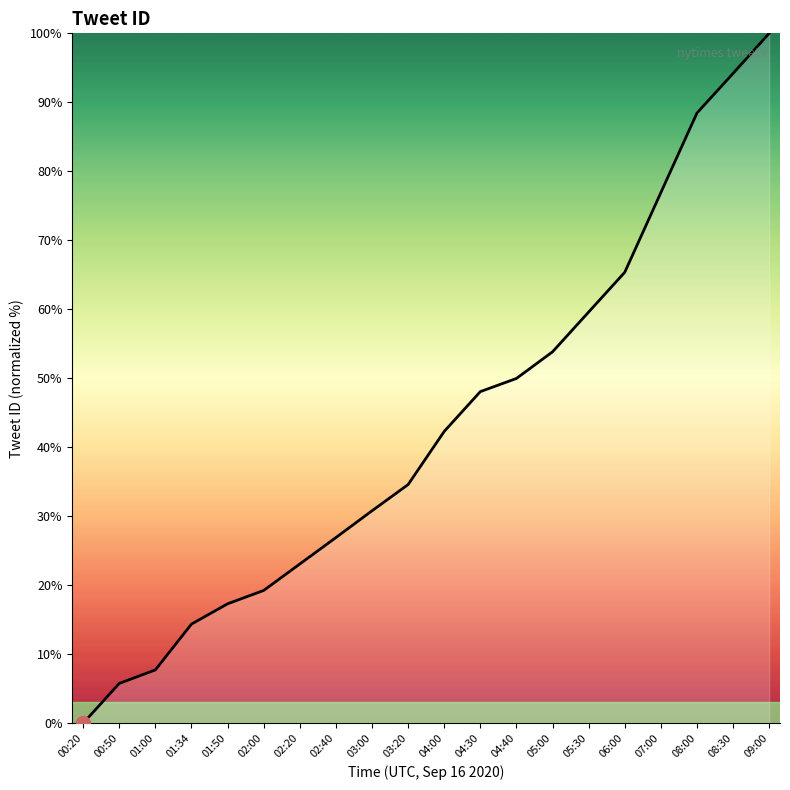

Reading left to right, what are all the values shown in this chart?

00:20=0.0	00:50=5.8	01:00=7.7	01:34=14.4	01:50=17.3	02:00=19.2	02:20=23.1	02:40=26.9	03:00=30.8	03:20=34.6	04:00=42.3	04:30=48.1	04:40=50.0	05:00=53.8	05:30=59.6	06:00=65.4	07:00=76.9	08:00=88.4	08:30=94.2	09:00=100.0